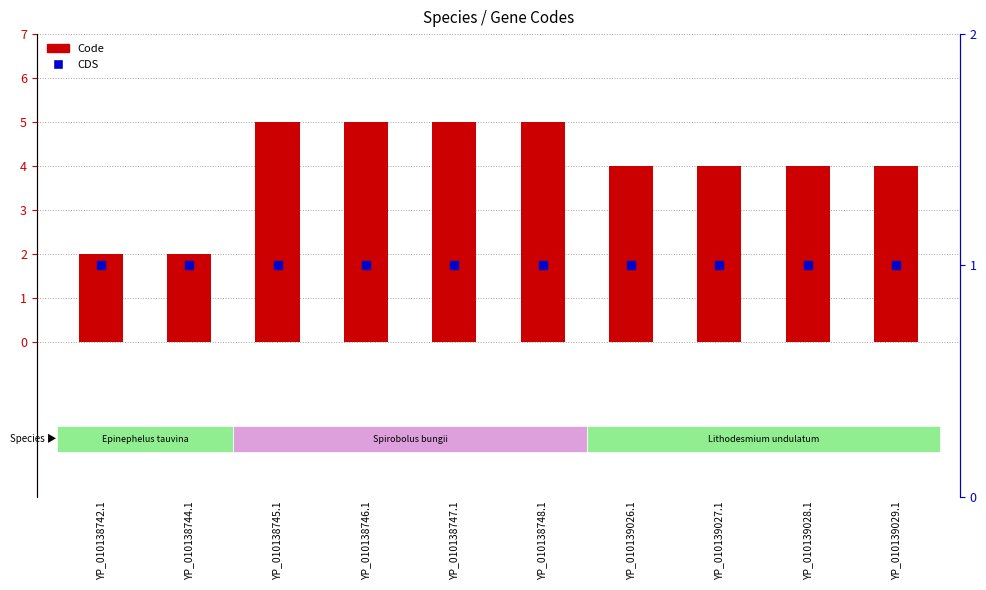

At how many categories does at least one series exceed 2?

8